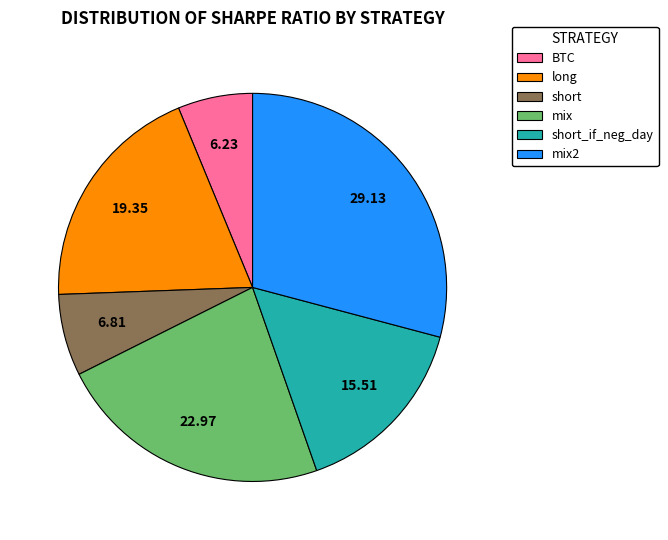

Rank the categories by value from highest to lowest.

mix2, mix, long, short_if_neg_day, short, BTC